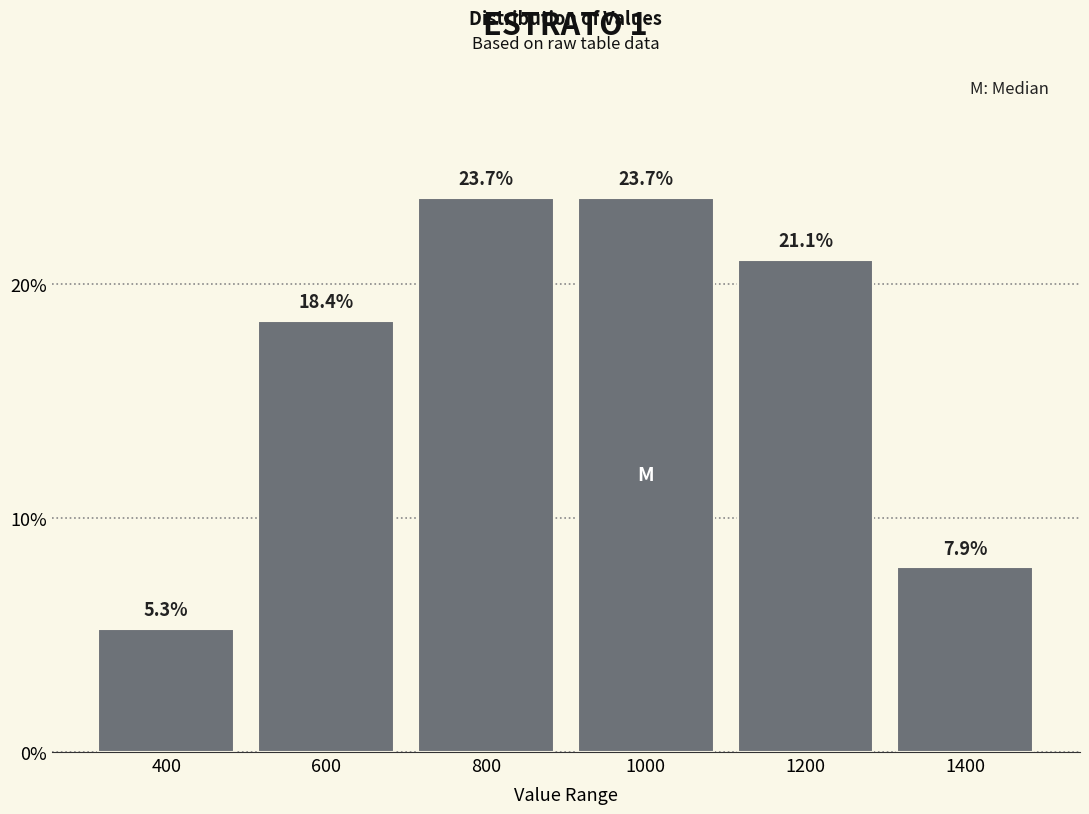

What is the height of the bar covering 500 to 700 on the x-axis?

18.4